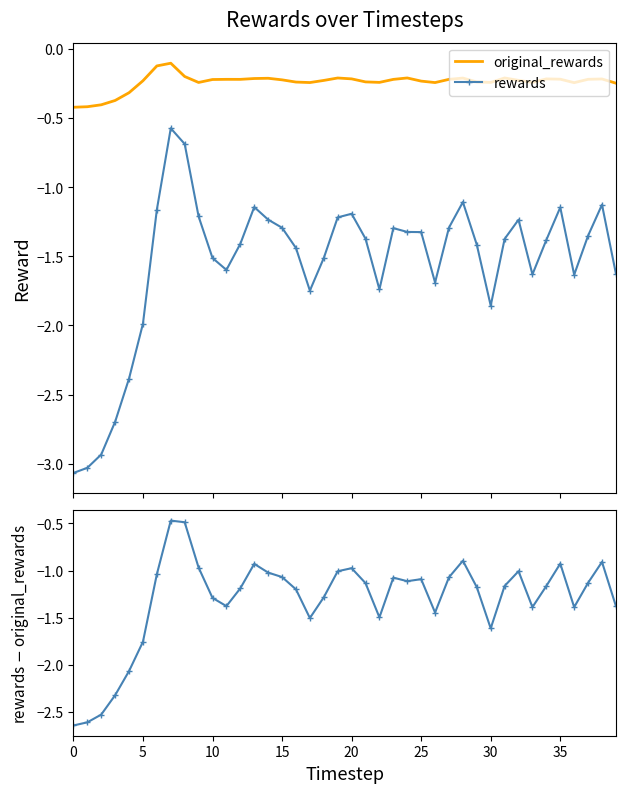

How many data points does each series have?

40